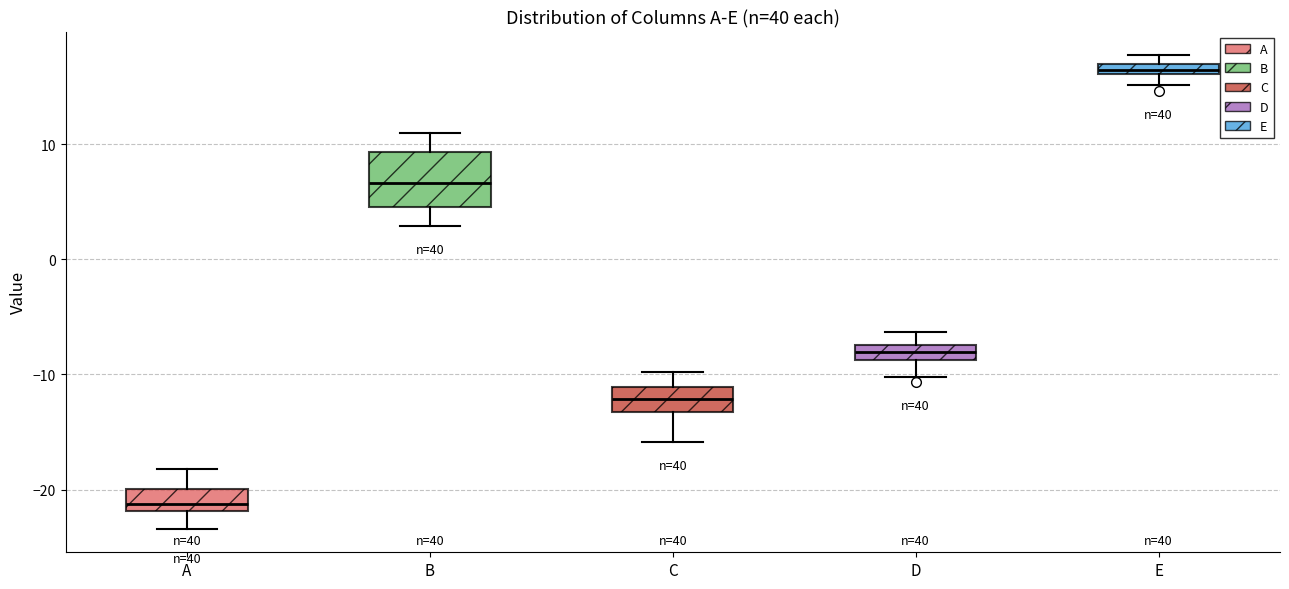

Comparing the boxes themselves (not the whiskers), which one is the tallest?

B